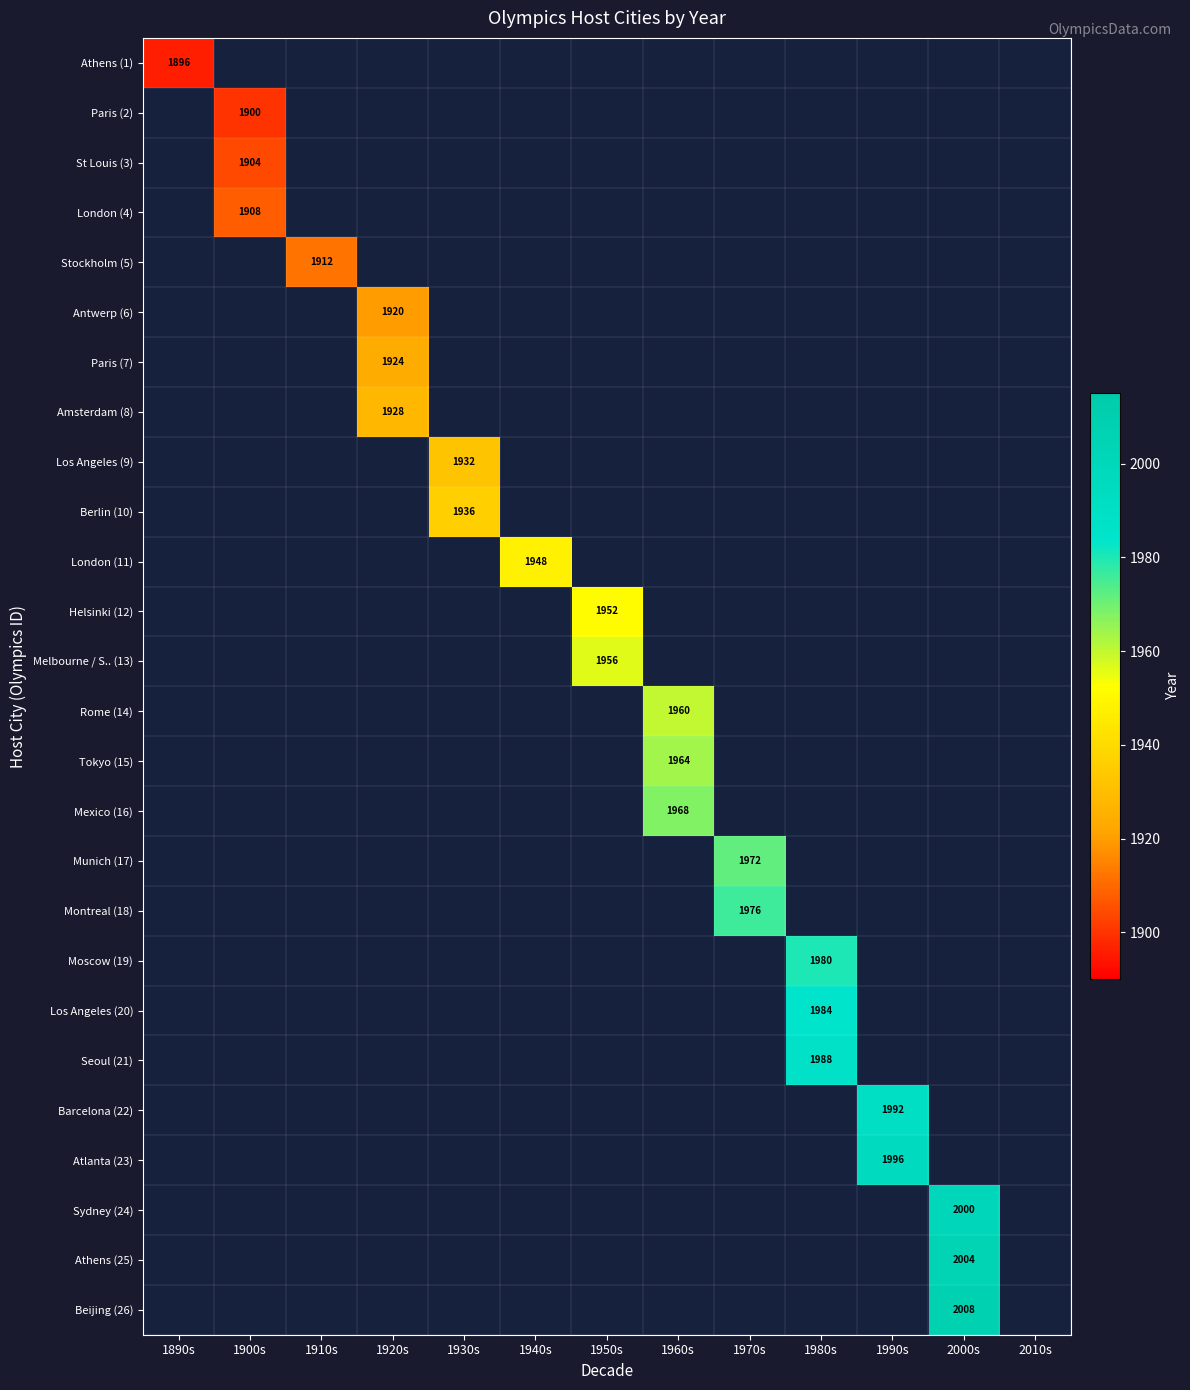

At how many categories does at least one series exceed 1994?

2